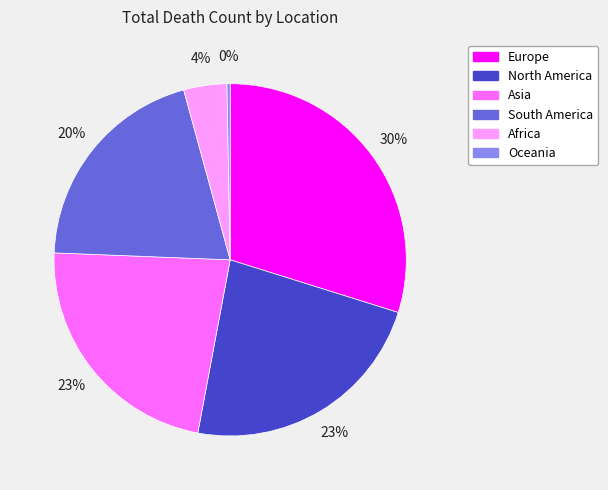

How many slices are in this pie chart?

6